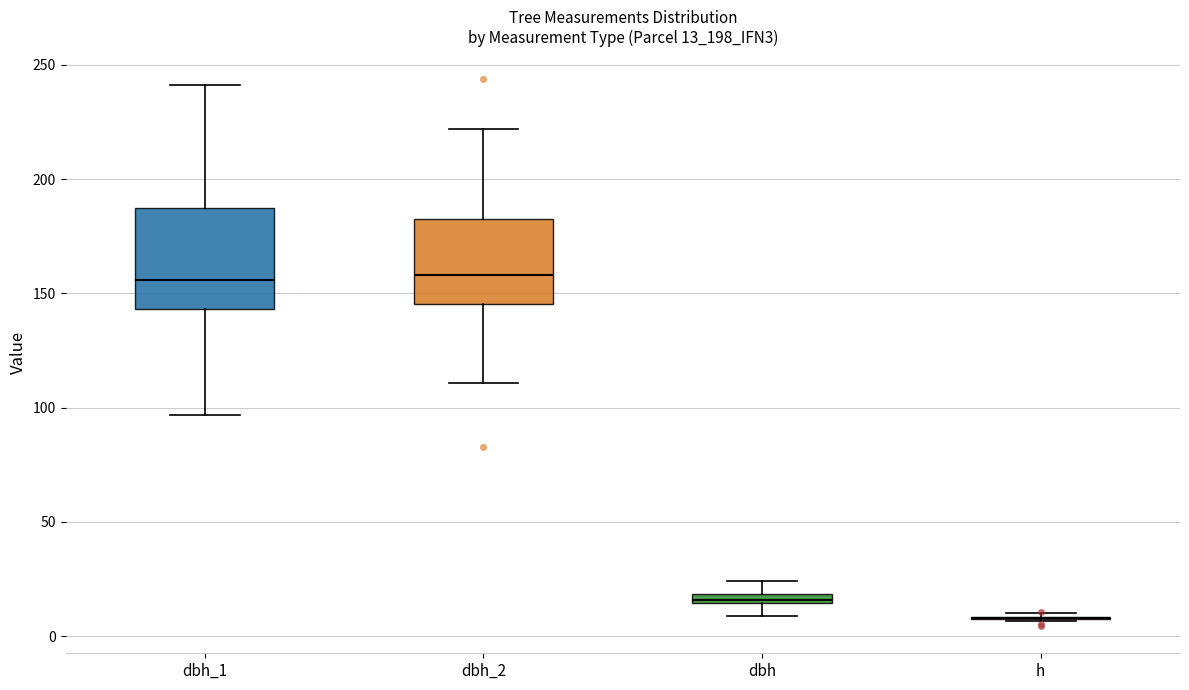

Where is the upper edge of the box for dbh on the y-axis? The values are not printed on the chart, so give them approximately, as read against the axis.

20